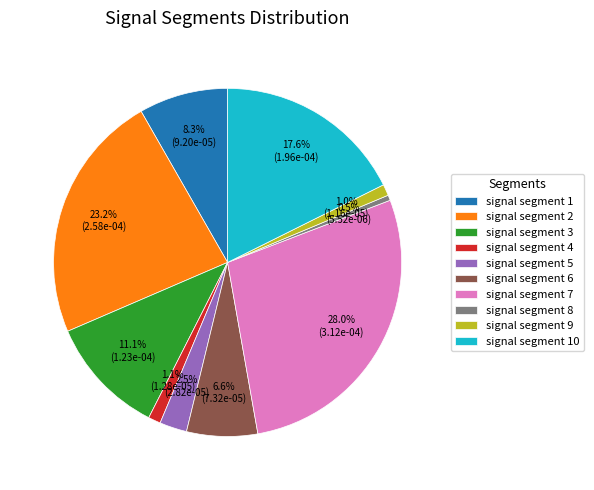

Which slice is the smallest?

signal segment 8